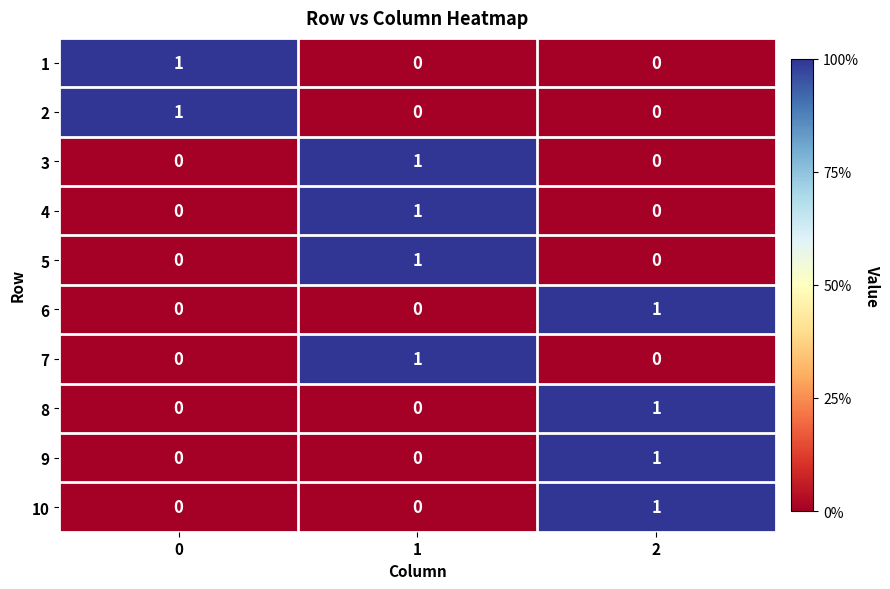

How many 10 values are between 0 and 1?

3